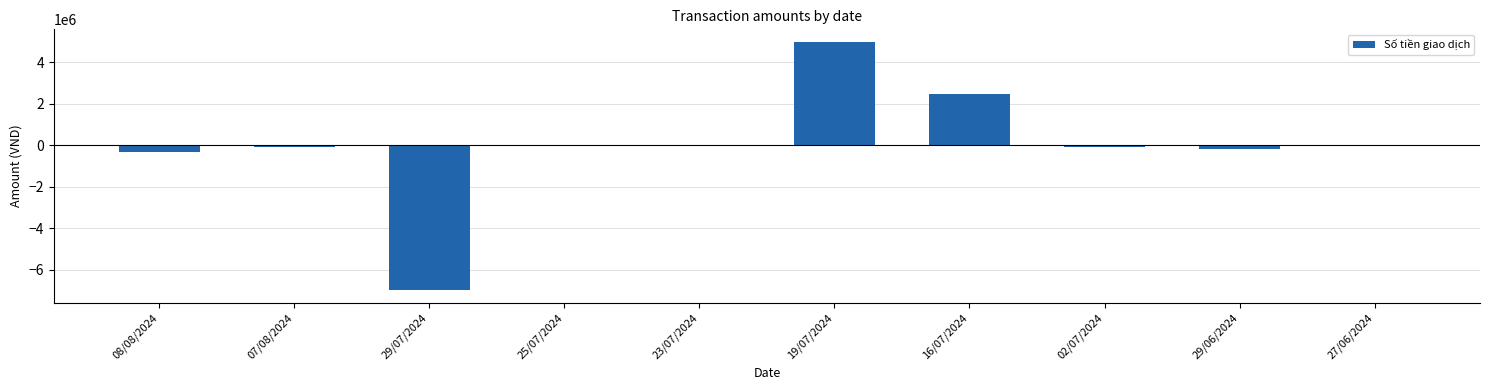

What is the sum of all values?

-225340